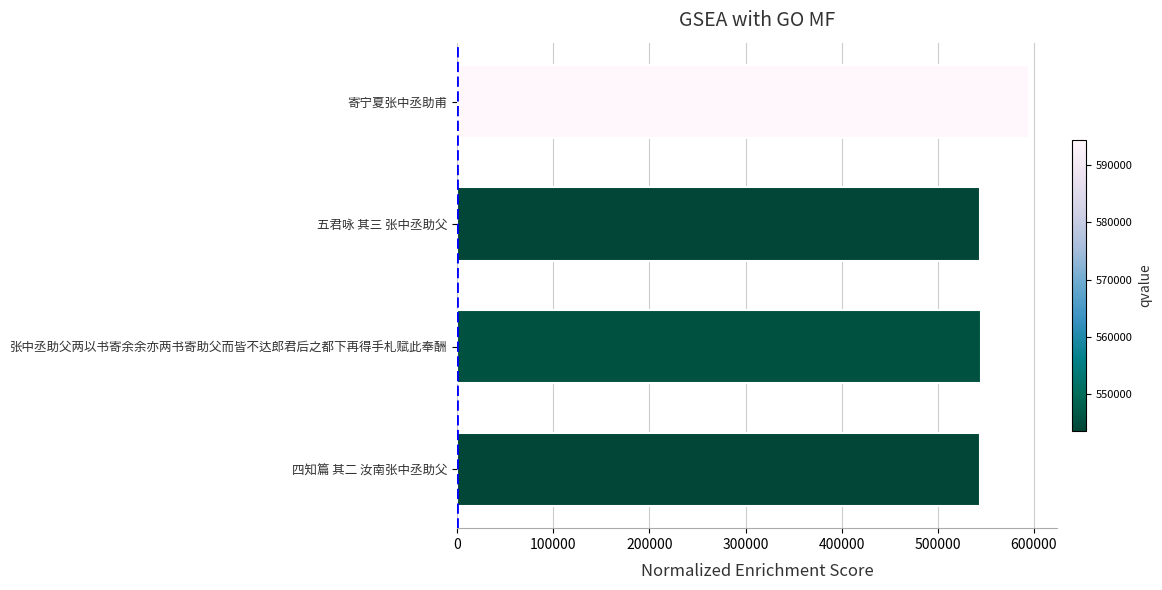

What is the average value?

556755